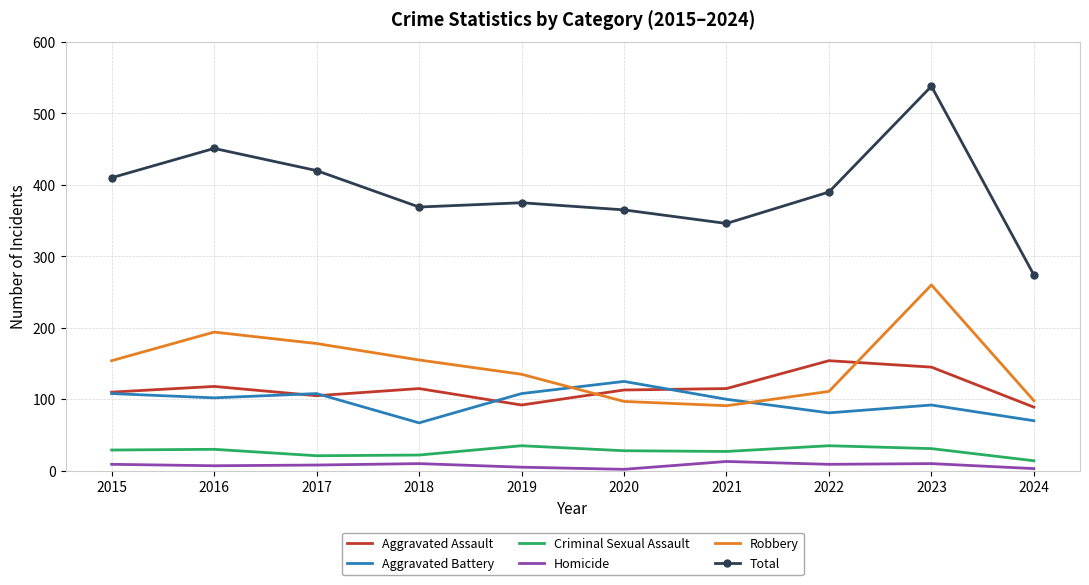

True or false: Total has more than 1 points higher than both neighbors.

True